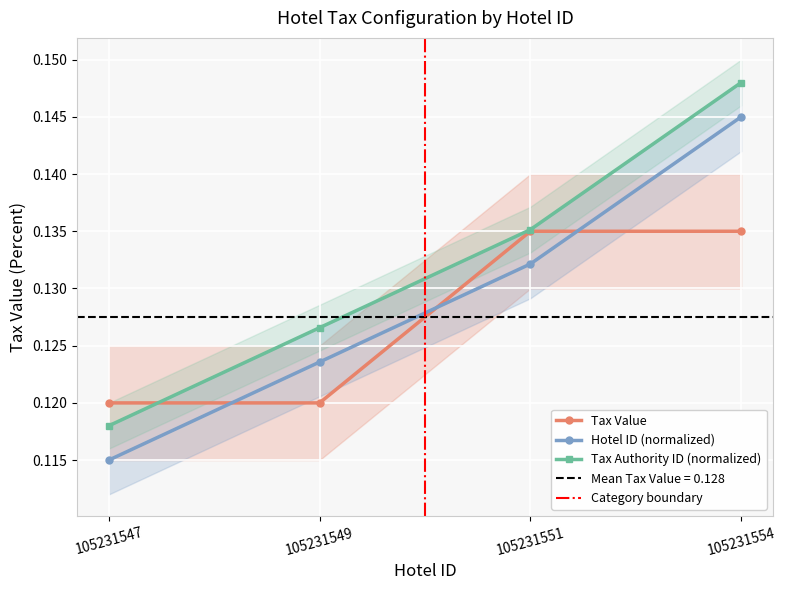

What value does the Tax Value series have at 105231554?

0.1